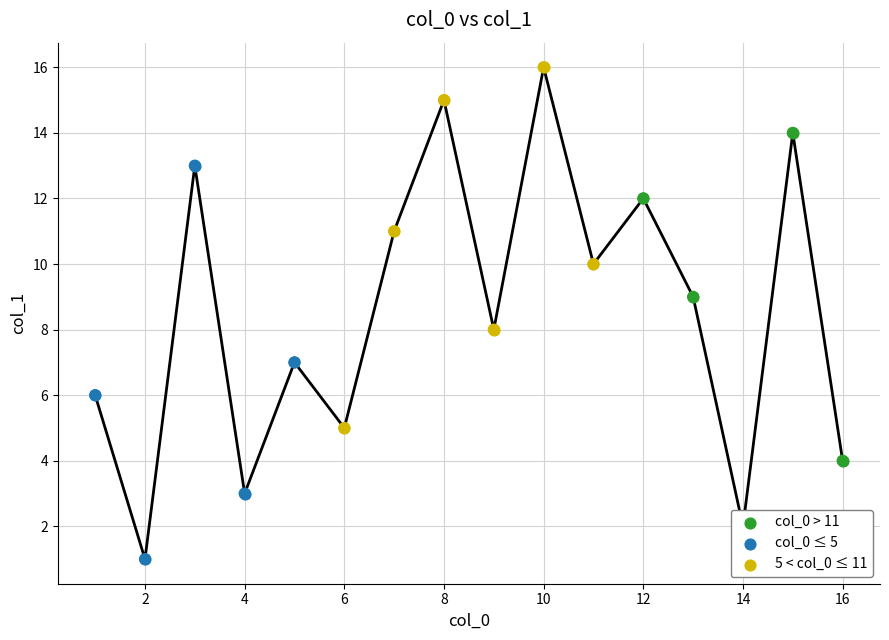

Between 10 and 4, which is larger?

10